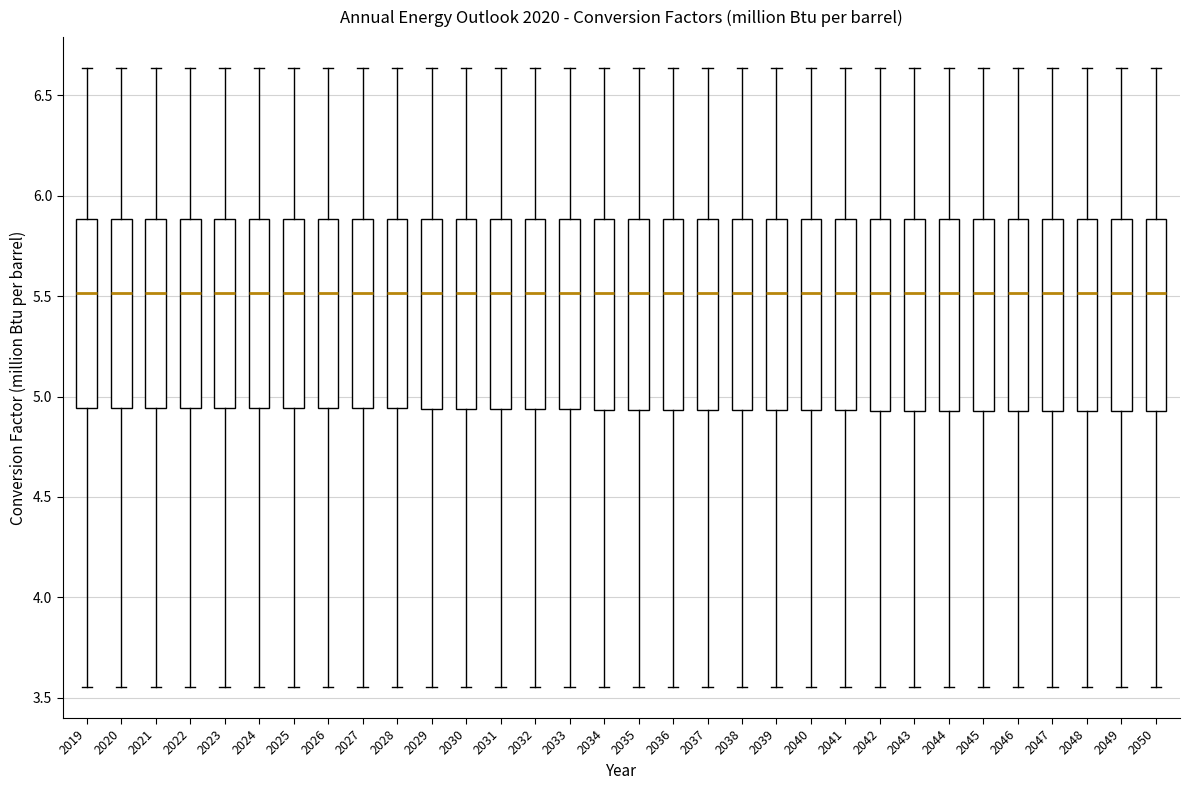

Reading left to right, transcribe this box plot: for each box, give where its median line is, the range the box spans, and where its two whiskers end, as read against the y-axis. The values are not printed on the chart, so give them approximately, as read against the axis.

2019: median 5.50, box 4.95 to 5.90, whiskers 3.55 to 6.65
2020: median 5.50, box 4.95 to 5.90, whiskers 3.55 to 6.65
2021: median 5.50, box 4.95 to 5.90, whiskers 3.55 to 6.65
2022: median 5.50, box 4.95 to 5.90, whiskers 3.55 to 6.65
2023: median 5.50, box 4.95 to 5.90, whiskers 3.55 to 6.65
2024: median 5.50, box 4.95 to 5.90, whiskers 3.55 to 6.65
2025: median 5.50, box 4.95 to 5.90, whiskers 3.55 to 6.65
2026: median 5.50, box 4.95 to 5.90, whiskers 3.55 to 6.65
2027: median 5.50, box 4.95 to 5.90, whiskers 3.55 to 6.65
2028: median 5.50, box 4.95 to 5.90, whiskers 3.55 to 6.65
2029: median 5.50, box 4.95 to 5.90, whiskers 3.55 to 6.65
2030: median 5.50, box 4.95 to 5.90, whiskers 3.55 to 6.65
2031: median 5.50, box 4.95 to 5.90, whiskers 3.55 to 6.65
2032: median 5.50, box 4.95 to 5.90, whiskers 3.55 to 6.65
2033: median 5.50, box 4.95 to 5.90, whiskers 3.55 to 6.65
2034: median 5.50, box 4.95 to 5.90, whiskers 3.55 to 6.65
2035: median 5.50, box 4.95 to 5.90, whiskers 3.55 to 6.65
2036: median 5.50, box 4.95 to 5.90, whiskers 3.55 to 6.65
2037: median 5.50, box 4.95 to 5.90, whiskers 3.55 to 6.65
2038: median 5.50, box 4.95 to 5.90, whiskers 3.55 to 6.65
2039: median 5.50, box 4.95 to 5.90, whiskers 3.55 to 6.65
2040: median 5.50, box 4.95 to 5.90, whiskers 3.55 to 6.65
2041: median 5.50, box 4.95 to 5.90, whiskers 3.55 to 6.65
2042: median 5.50, box 4.95 to 5.90, whiskers 3.55 to 6.65
2043: median 5.50, box 4.95 to 5.90, whiskers 3.55 to 6.65
2044: median 5.50, box 4.95 to 5.90, whiskers 3.55 to 6.65
2045: median 5.50, box 4.95 to 5.90, whiskers 3.55 to 6.65
2046: median 5.50, box 4.95 to 5.90, whiskers 3.55 to 6.65
2047: median 5.50, box 4.95 to 5.90, whiskers 3.55 to 6.65
2048: median 5.50, box 4.95 to 5.90, whiskers 3.55 to 6.65
2049: median 5.50, box 4.95 to 5.90, whiskers 3.55 to 6.65
2050: median 5.50, box 4.95 to 5.90, whiskers 3.55 to 6.65